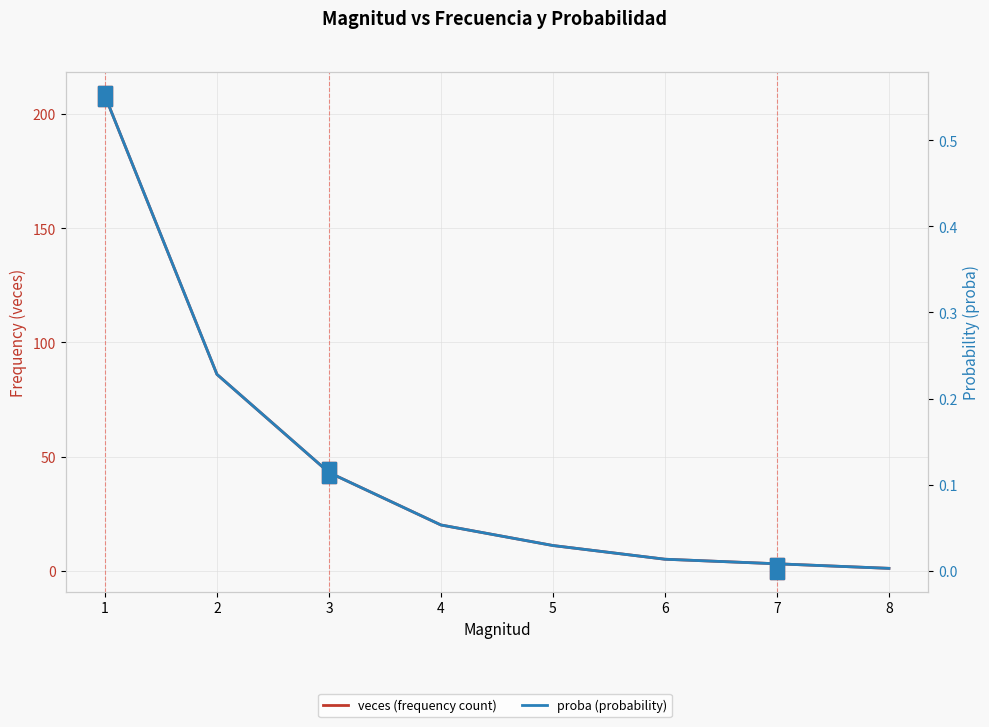

Is the value of veces (frequency count) at 3 greater than the value of proba (probability) at 4?

Yes